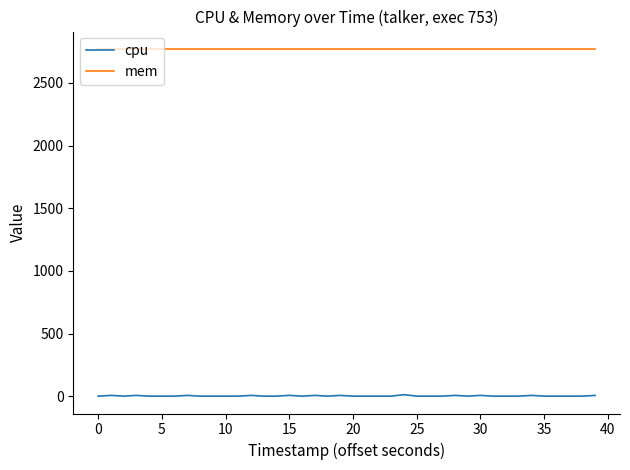

Which series has the largest total across all categories?

mem